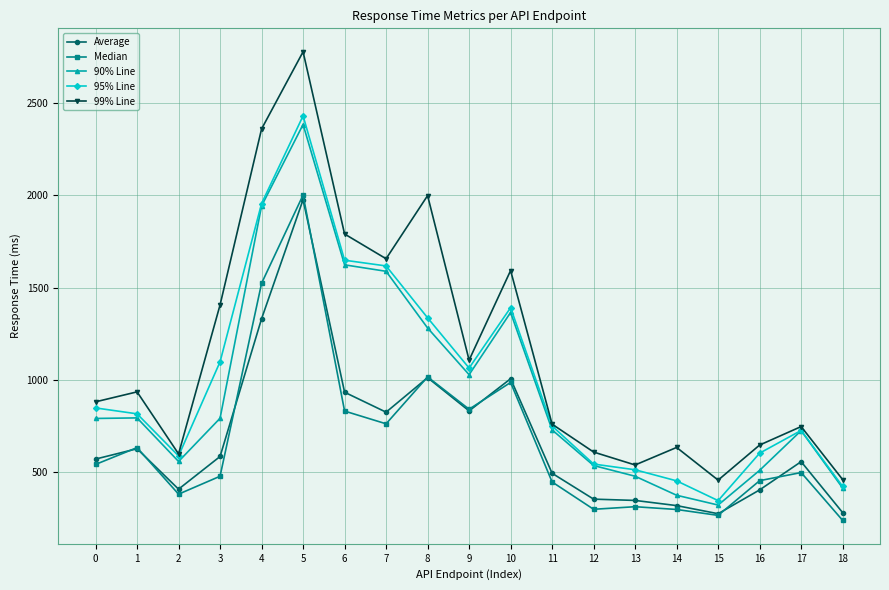

The 99% Line series shows 4529 at 5. True or false?

False